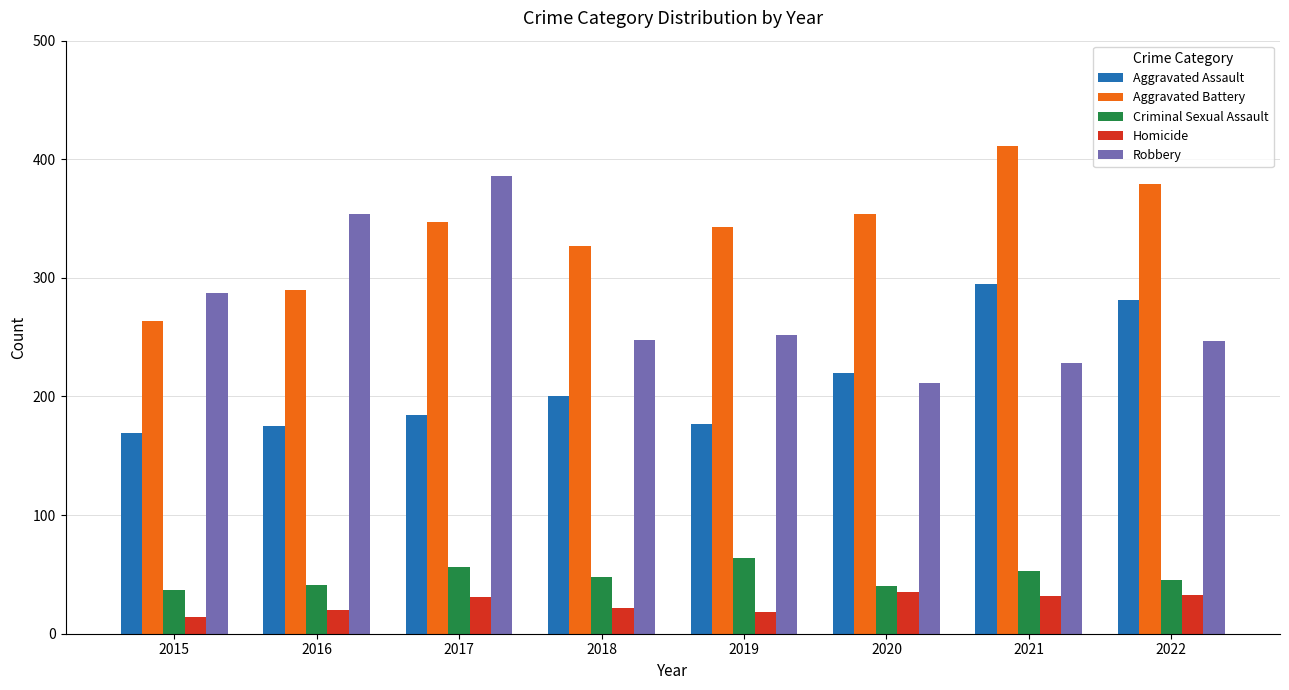

Read the Robbery value at 2015, to the nearest 50.

300